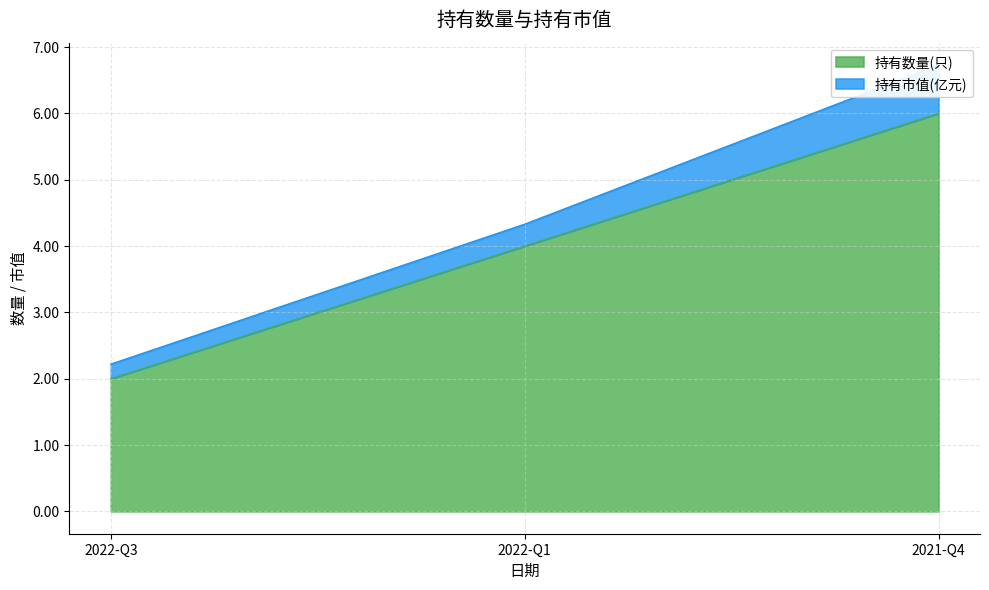

List the labels in order of value, largest first.

2021-Q4, 2022-Q1, 2022-Q3